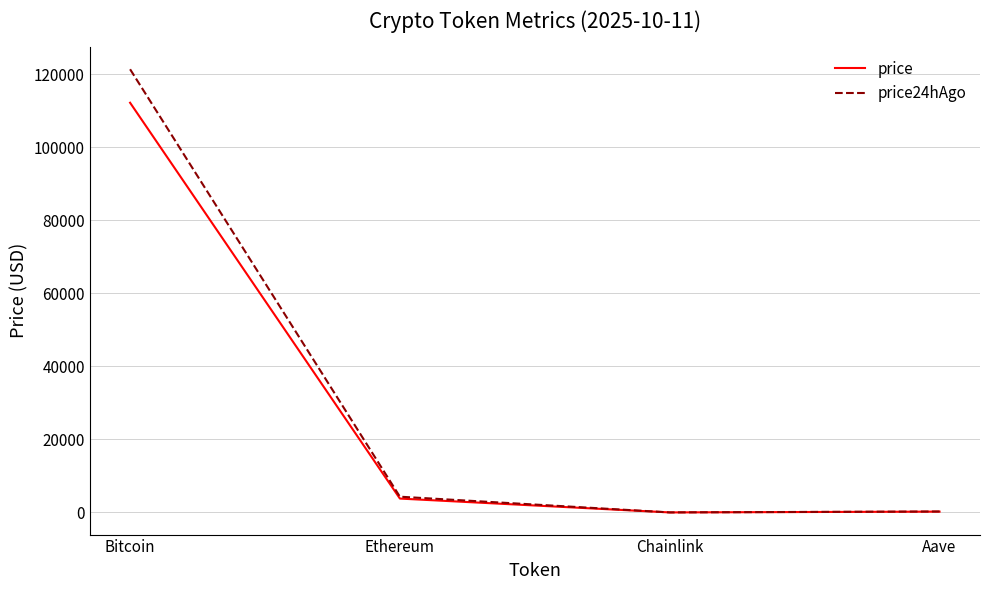

What is the maximum value shown in the chart?

121388.0